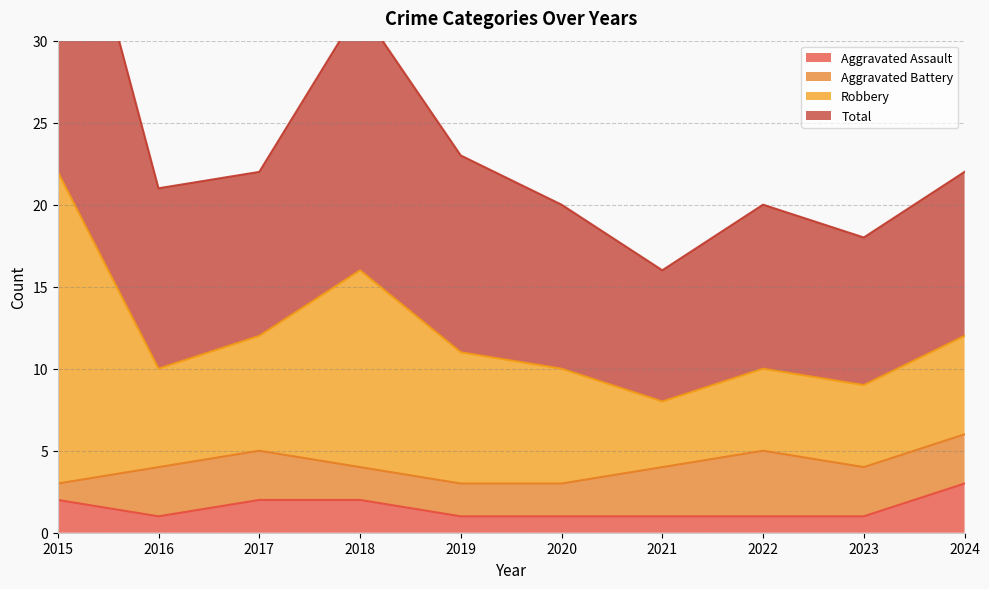

True or false: Robbery and Aggravated Assault intersect in this chart.

False